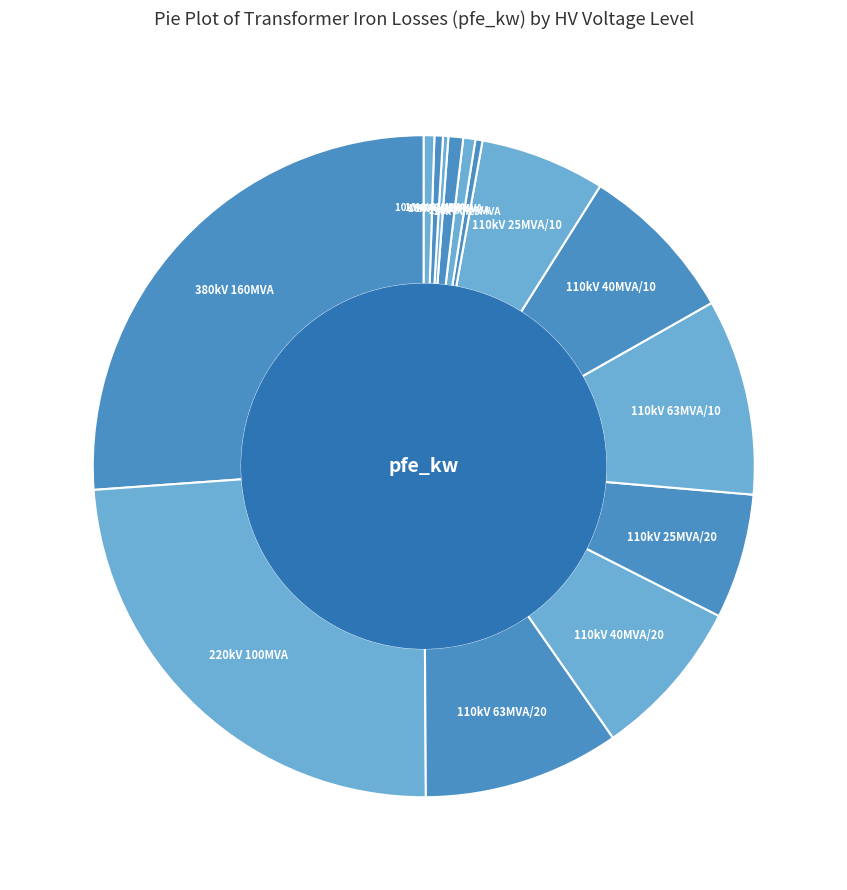

The 110kV 63MVA/20 slice represents 10% of the pie. True or false?

True